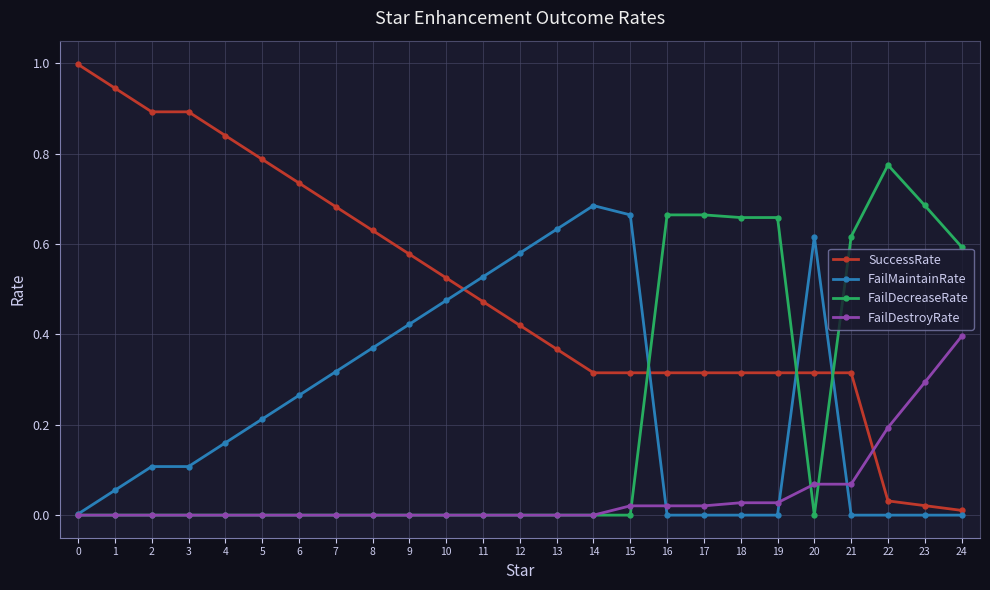

Is the value of FailDestroyRate at 5 greater than the value of FailMaintainRate at 20?

No